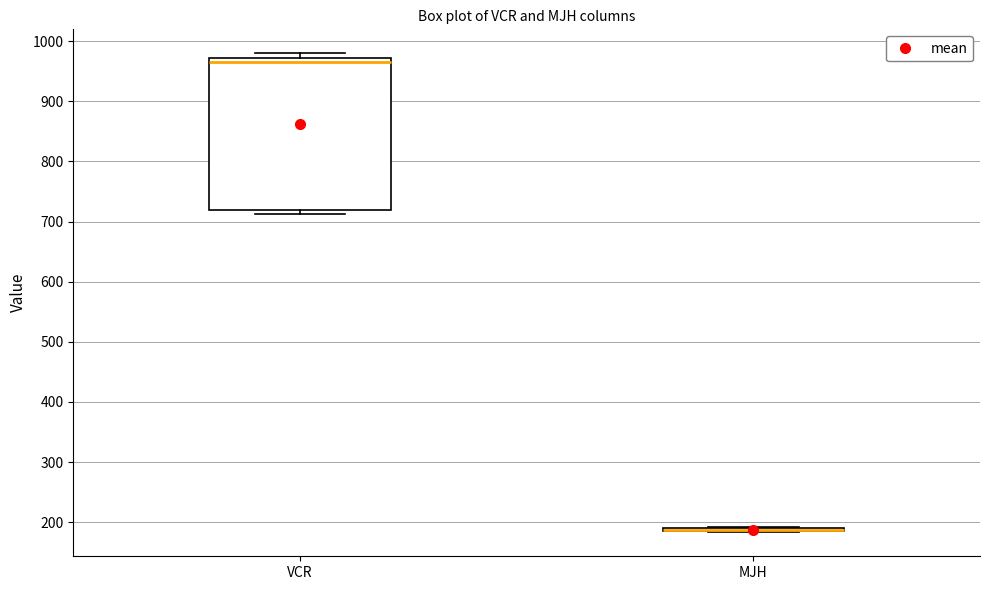

Reading left to right, read every box against the y-axis: the position of its median line, the range the box covers, and the ends of its whiskers. The values are not printed on the chart, so give them approximately, as read against the axis.

VCR: median 970 (just below the box's upper edge), box 720 to 970, whiskers 710 to 980
MJH: box collapsed to a line at 190, whiskers 180 to 190